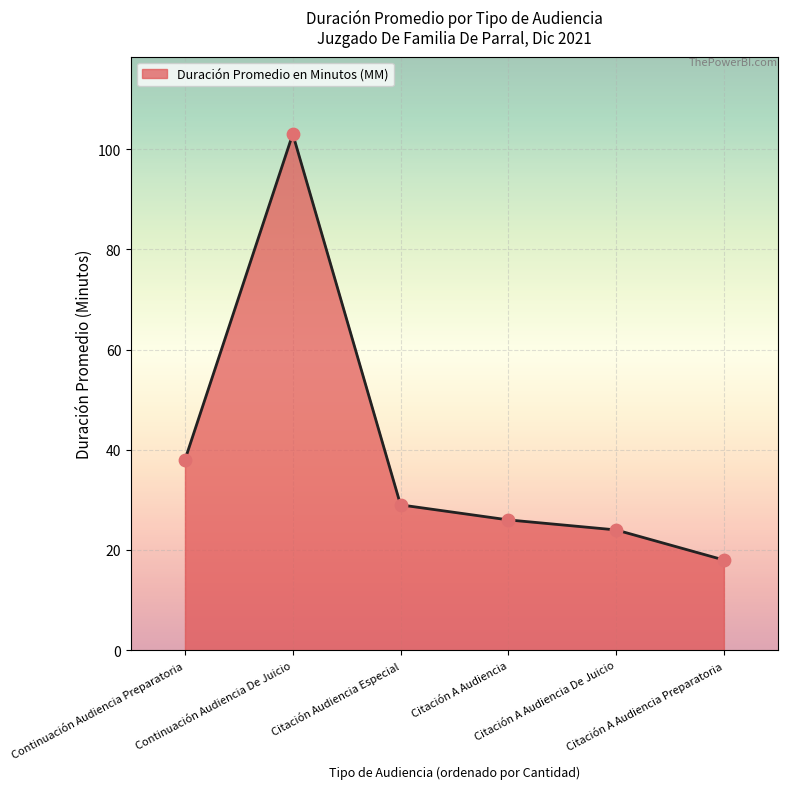

What is the maximum value shown in the chart?

103